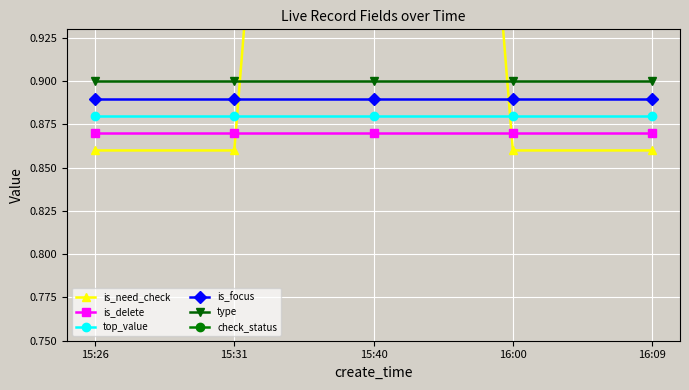

True or false: is_delete and top_value cross at least once.

False